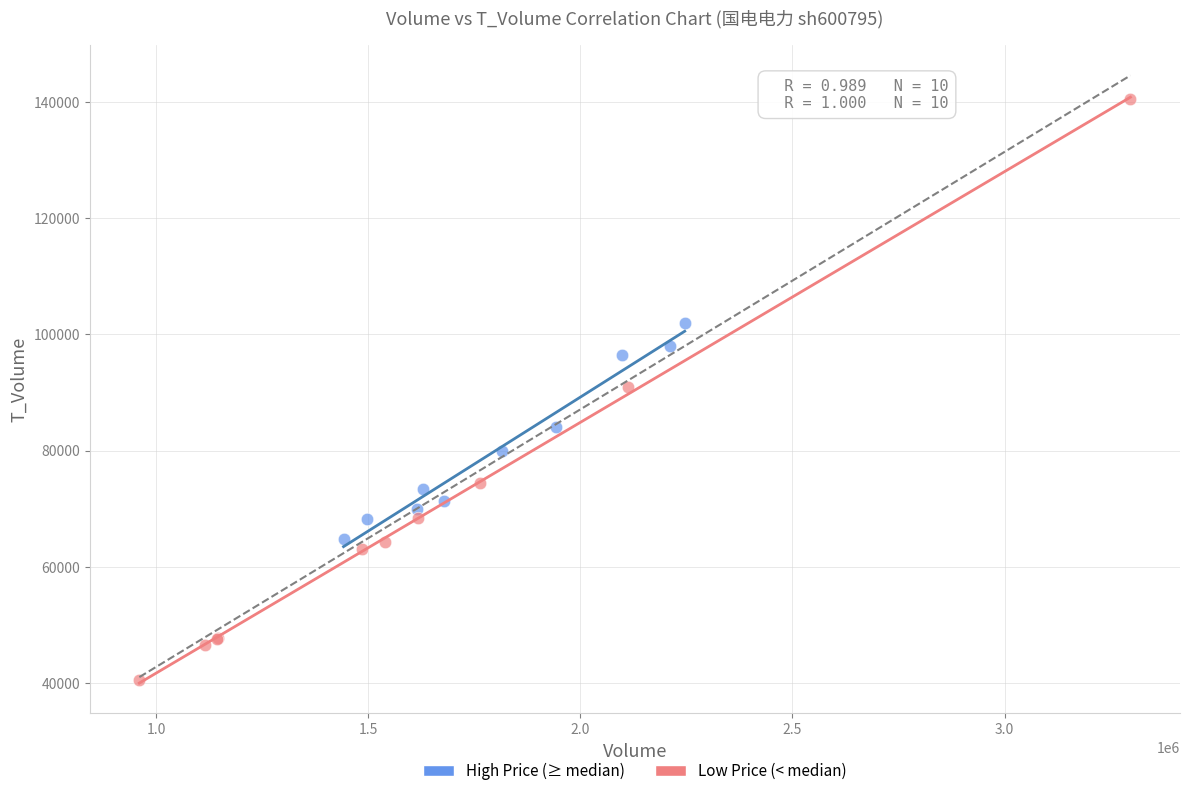

Which series reaches the minimum Y coordinate?

Low Price (< median)